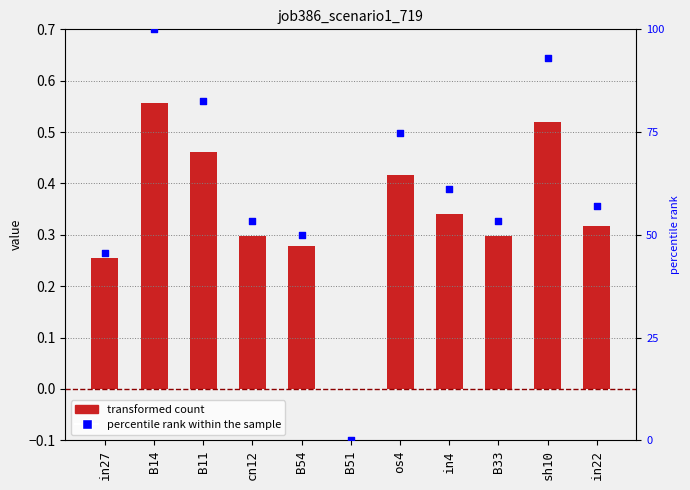

Which series has the largest Y range (max minus min)?

percentile rank within the sample